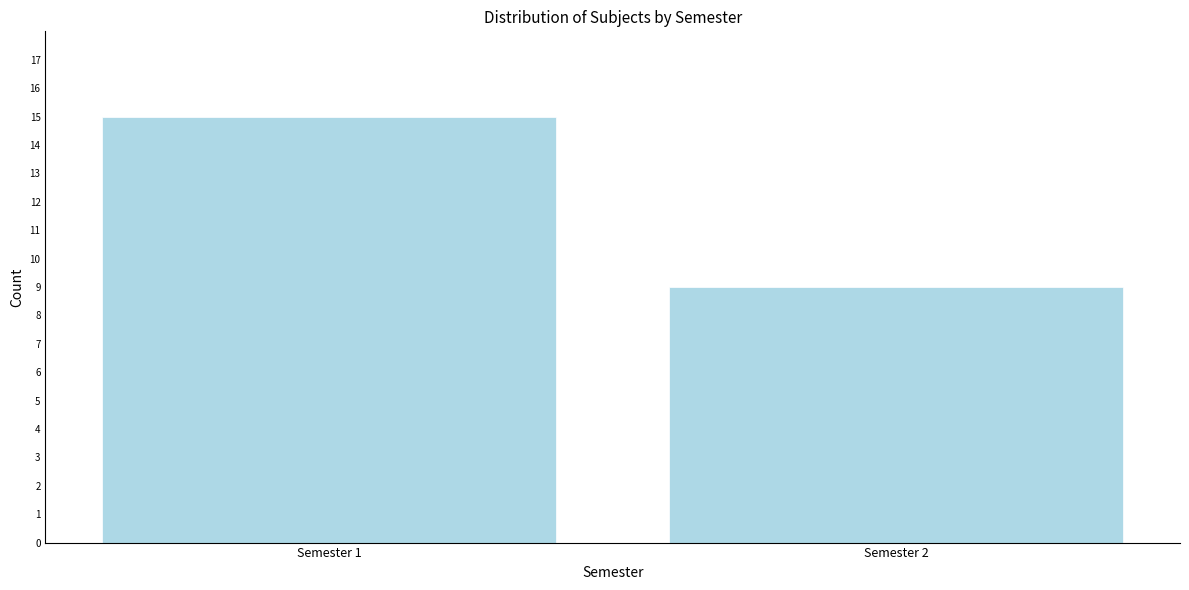

Reading right to left, what are all the values shown in this chart?

9	15